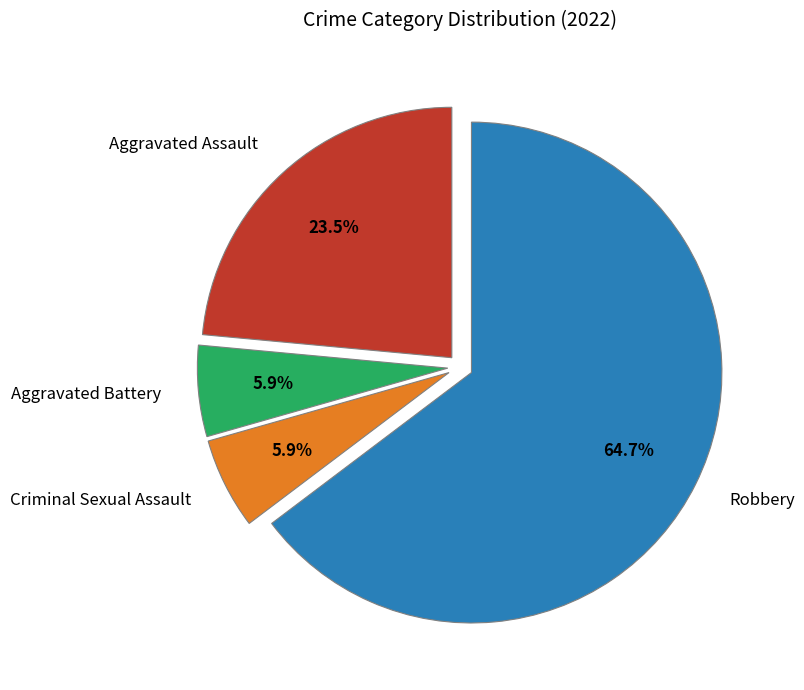

How many slices are in this pie chart?

4